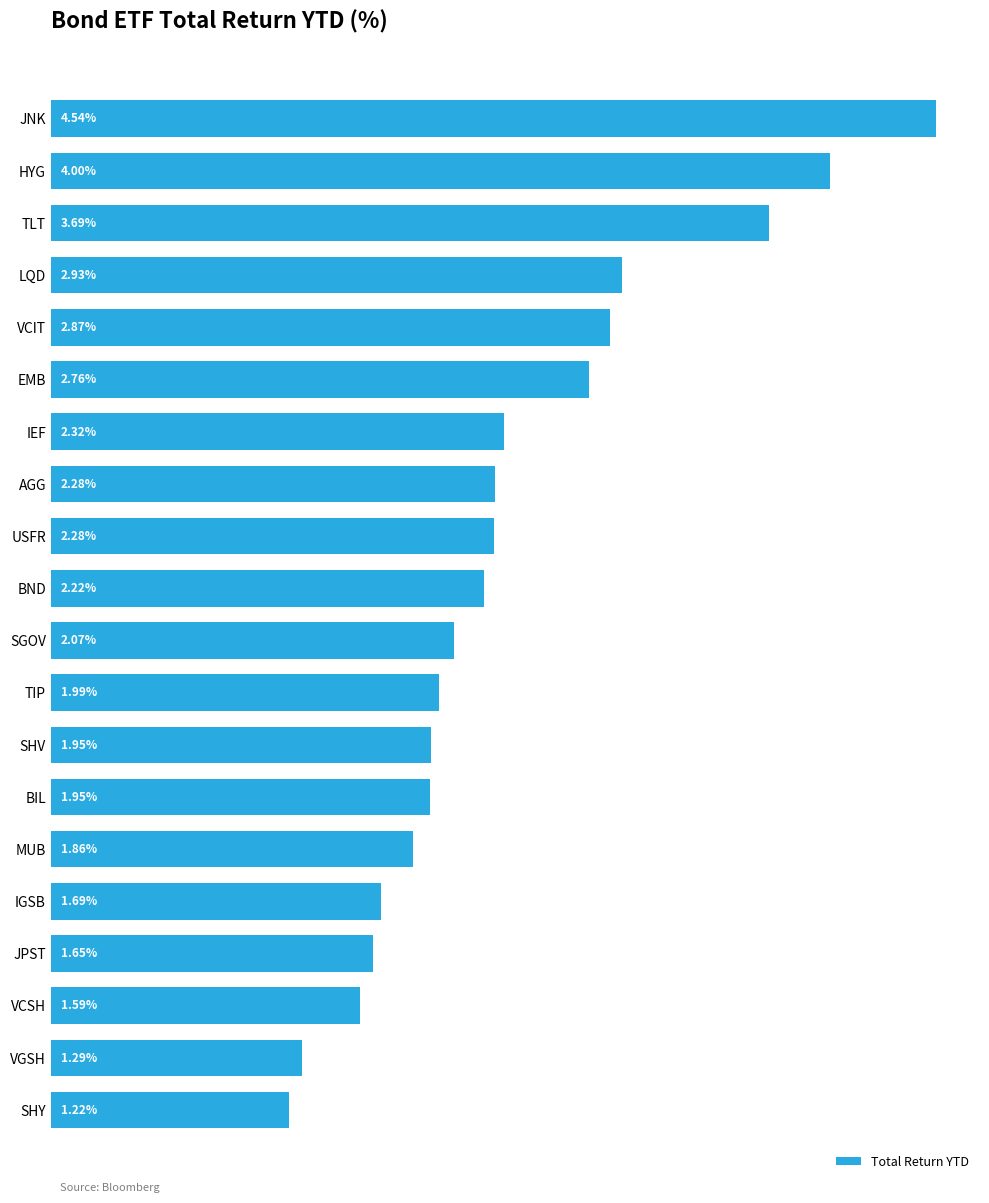

Between VGSH and JNK, which is larger?

JNK